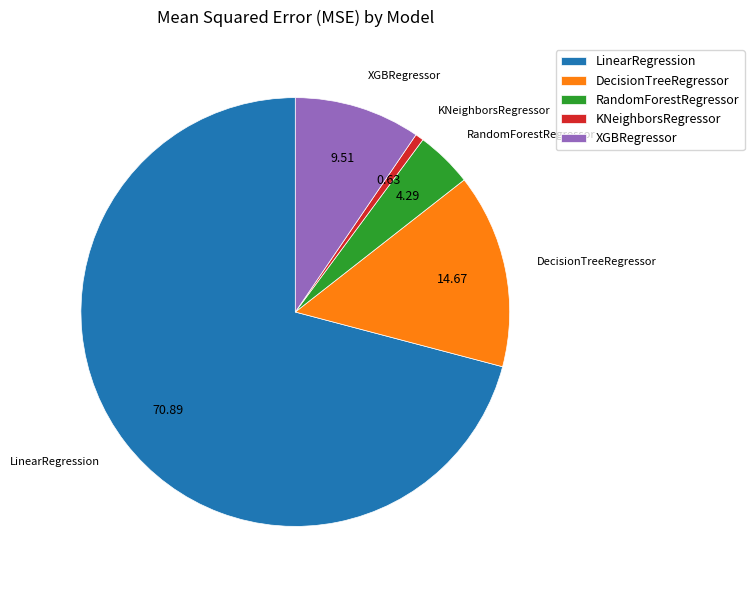

Is there any slice that represents more than half of the pie?

Yes